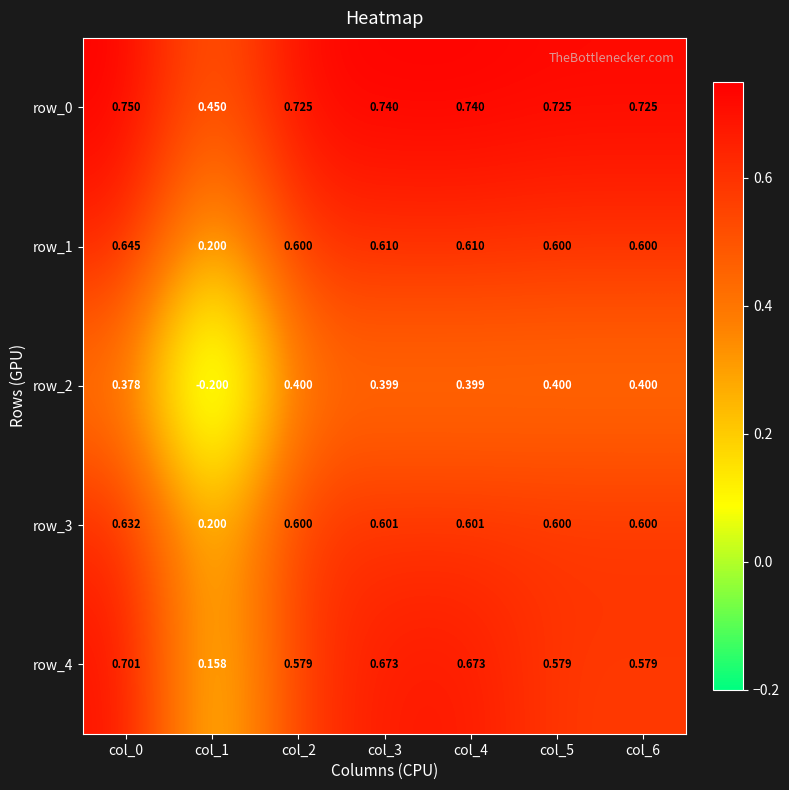

Is the value of row_4 at col_1 greater than the value of row_1 at col_3?

No